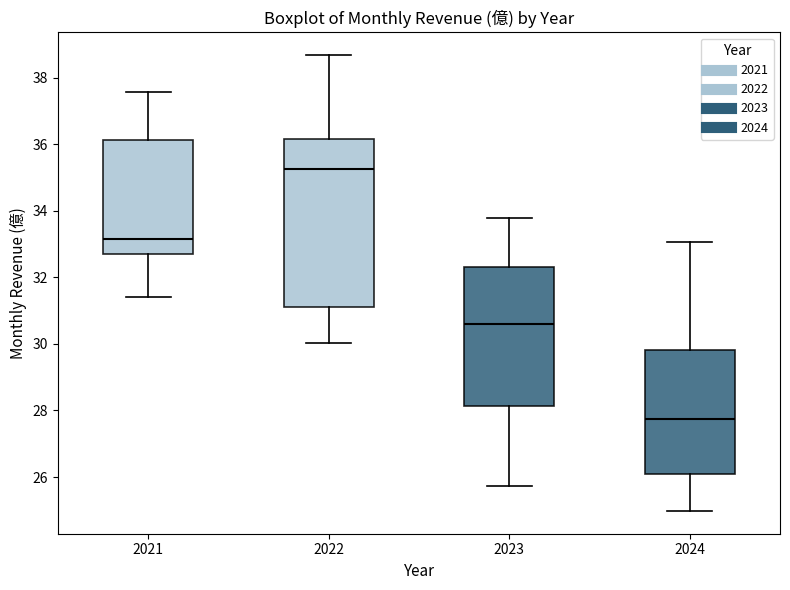

Which box is the tallest, from its lower edge to its upper edge?

2022